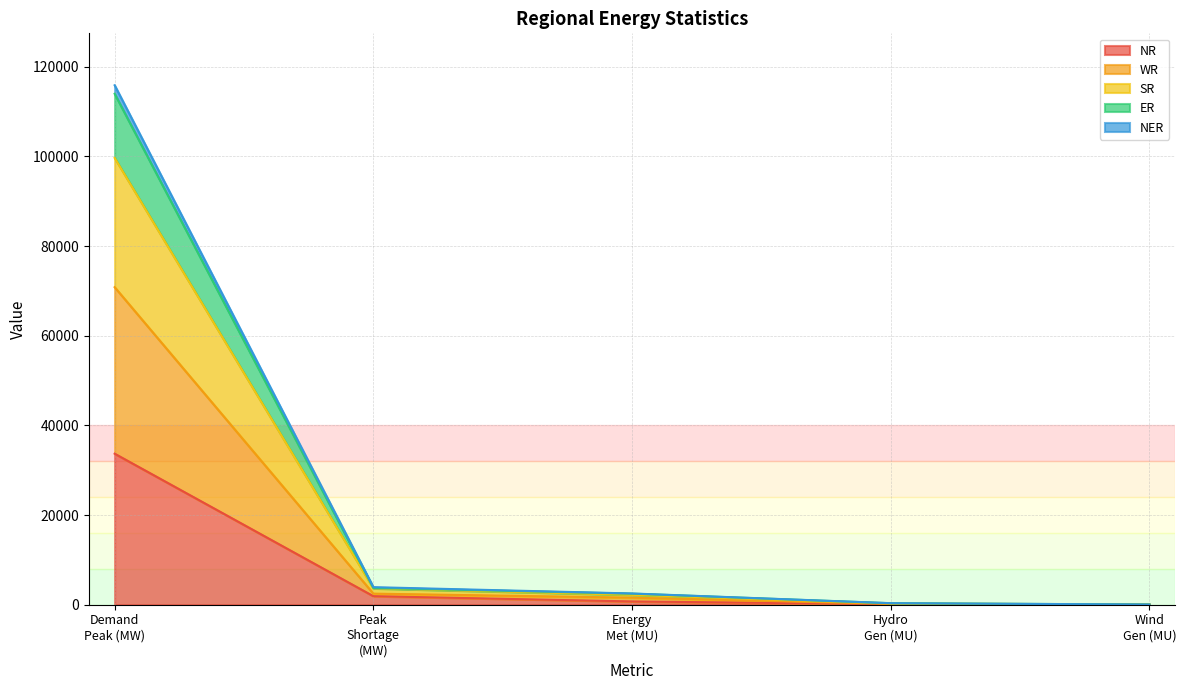

At how many categories does at least one series exceed 100203?

1